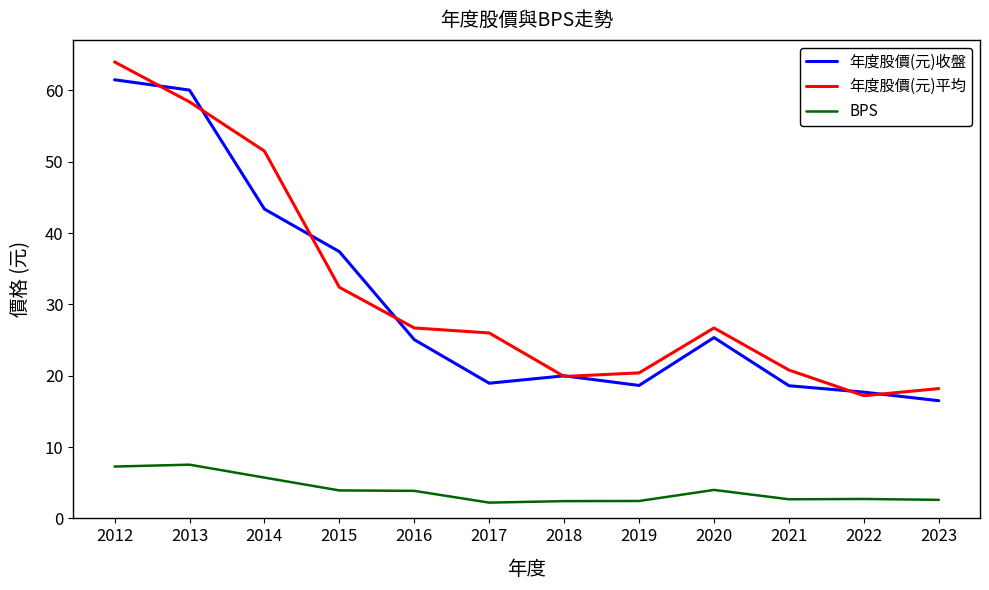

Where do 年度股價(元)收盤 and 年度股價(元)平均 first cross each other?

2012 and 2013